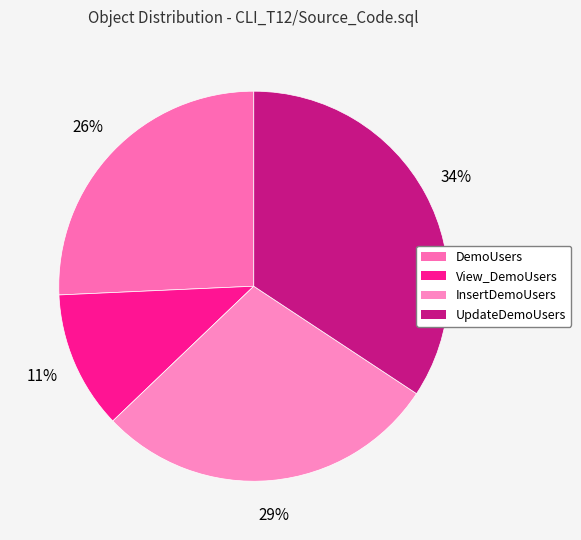

Is the sum of View_DemoUsers and InsertDemoUsers greater than half?

No